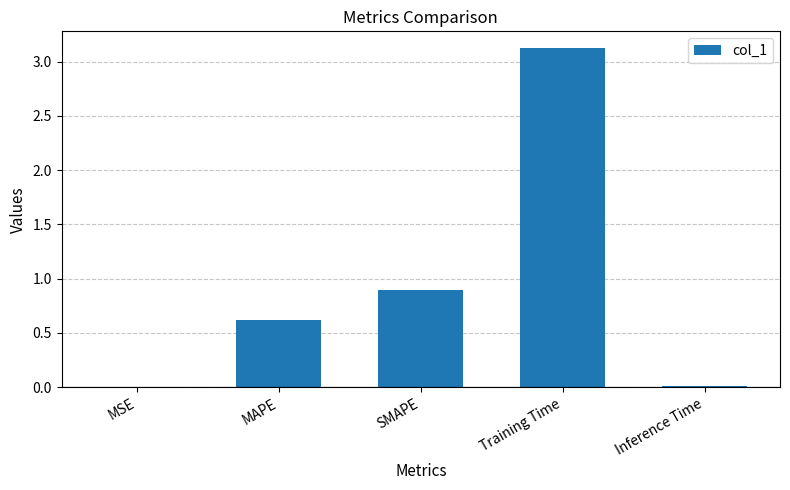

What is the sum of all values?

4.6